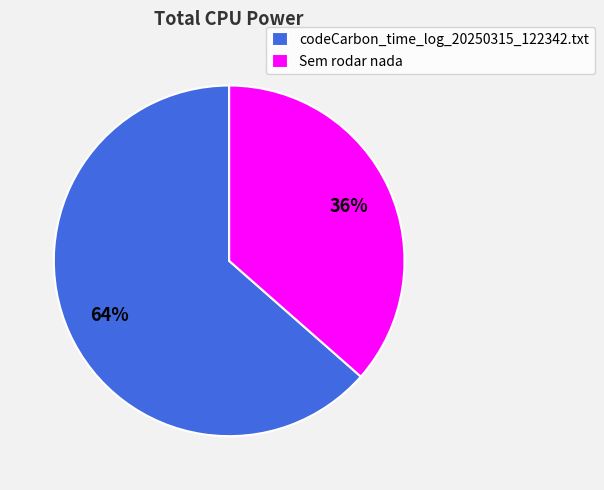

Is there any slice that represents more than half of the pie?

Yes